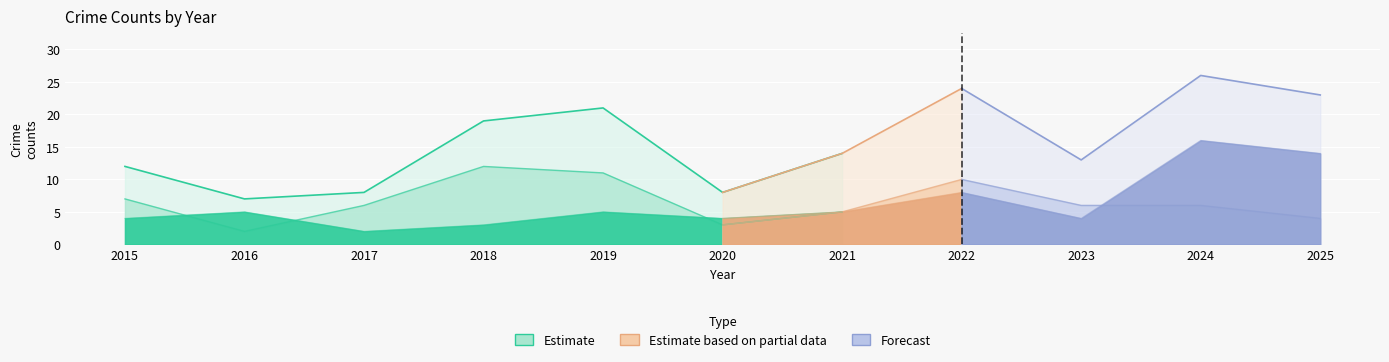

Is it true that Theft equals 3 at 2015?

False